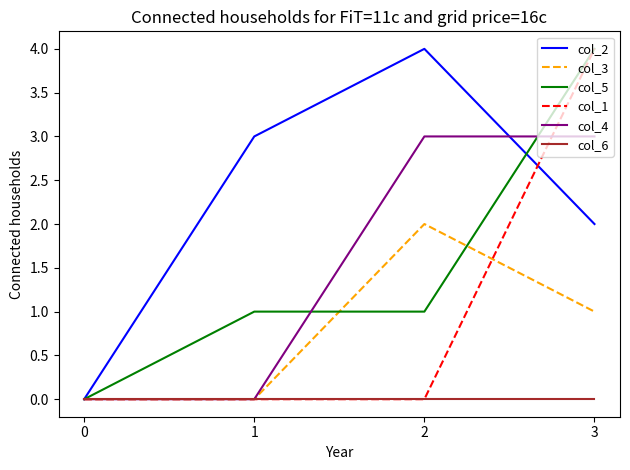

Rank the categories by col_2 value from highest to lowest.

2, 1, 3, 0